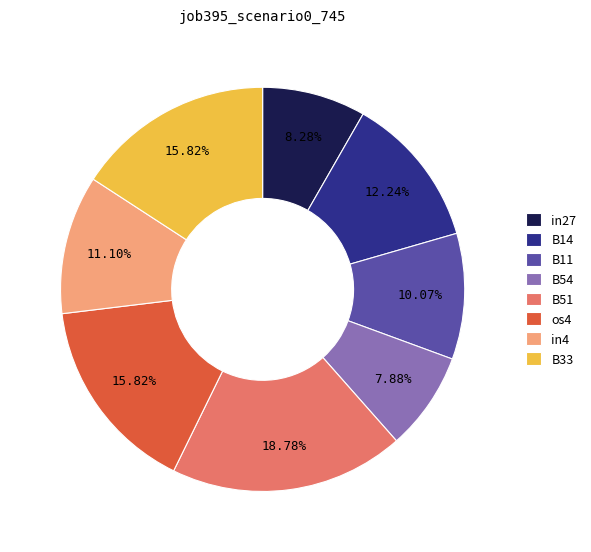

Combined, do B33 and in4 account for over 50%?

No